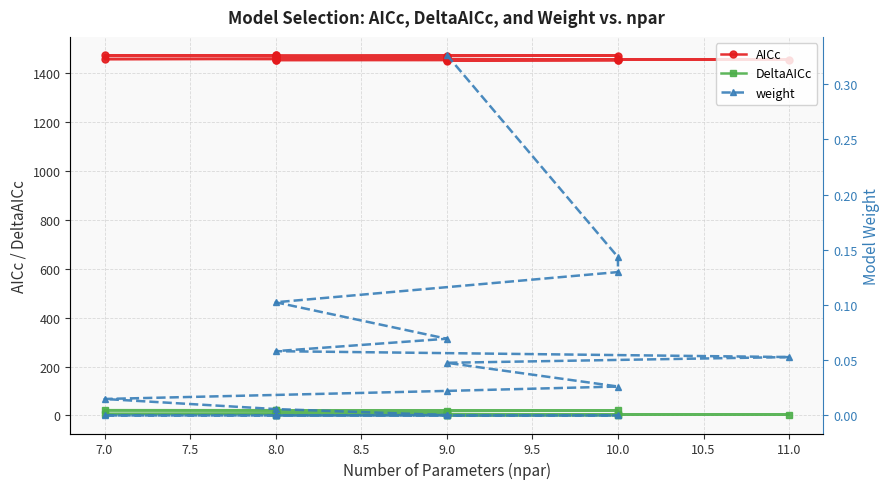

Reading left to right, extract all data points from this chart.

AICc: 1450.9	1452.6	1452.8	1453.2	1454.0	1454.4	1454.5	1454.8	1456.0	1456.3	1457.1	1459.0	1464.4	1467.4	1468.1	1469.4	1471.3	1472.5	1472.5	1473.9
DeltaAICc: 0.0	1.6	1.8	2.3	3.1	3.4	3.6	3.8	5.0	5.4	6.2	8.1	13.5	16.5	17.2	18.5	20.4	21.6	21.6	23.0
weight: 0.3	0.1	0.1	0.1	0.1	0.1	0.1	0.0	0.0	0.0	0.0	0.0	0.0	0.0	0.0	0.0	0.0	0.0	0.0	0.0